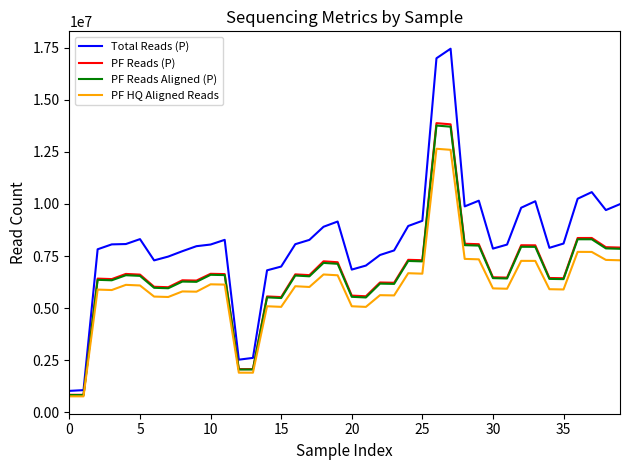

What are all the series names shown in the legend?

Total Reads (P), PF Reads (P), PF Reads Aligned (P), PF HQ Aligned Reads